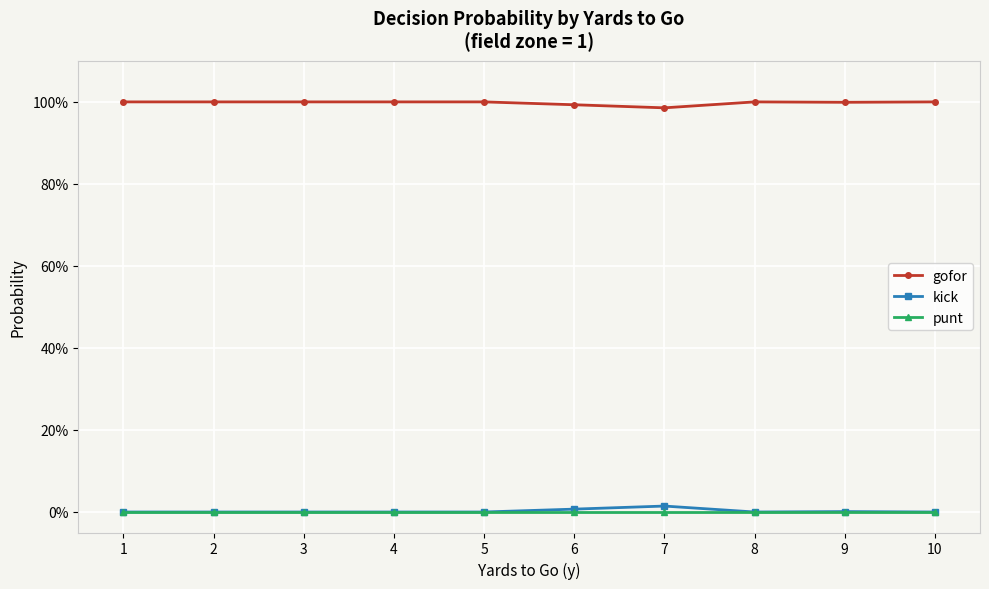

Which series has the widest spread of values?

kick